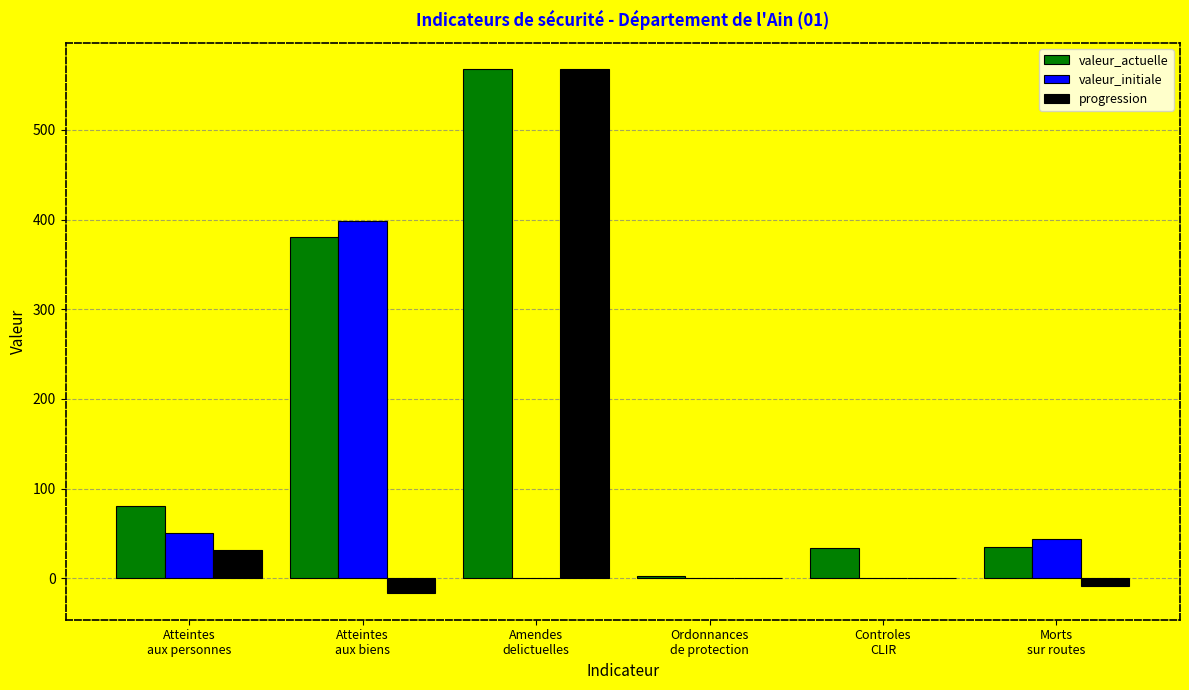

Is the value of progression at Ordonnances
de protection greater than the value of valeur_initiale at Morts
sur routes?

No